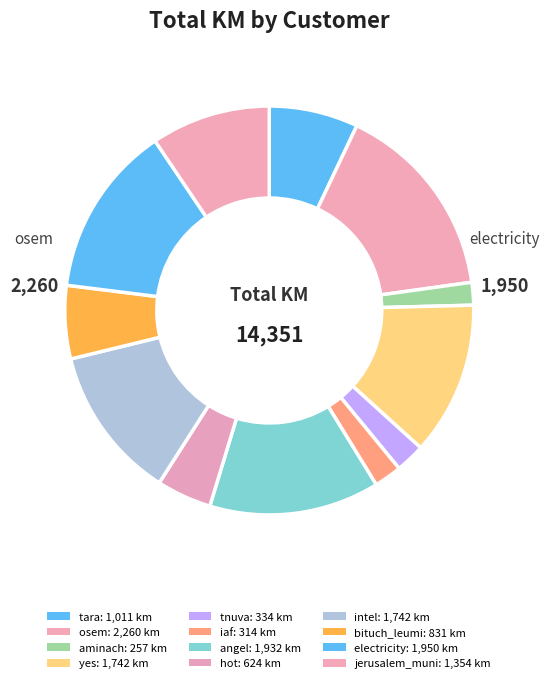

How many slices are in this pie chart?

12